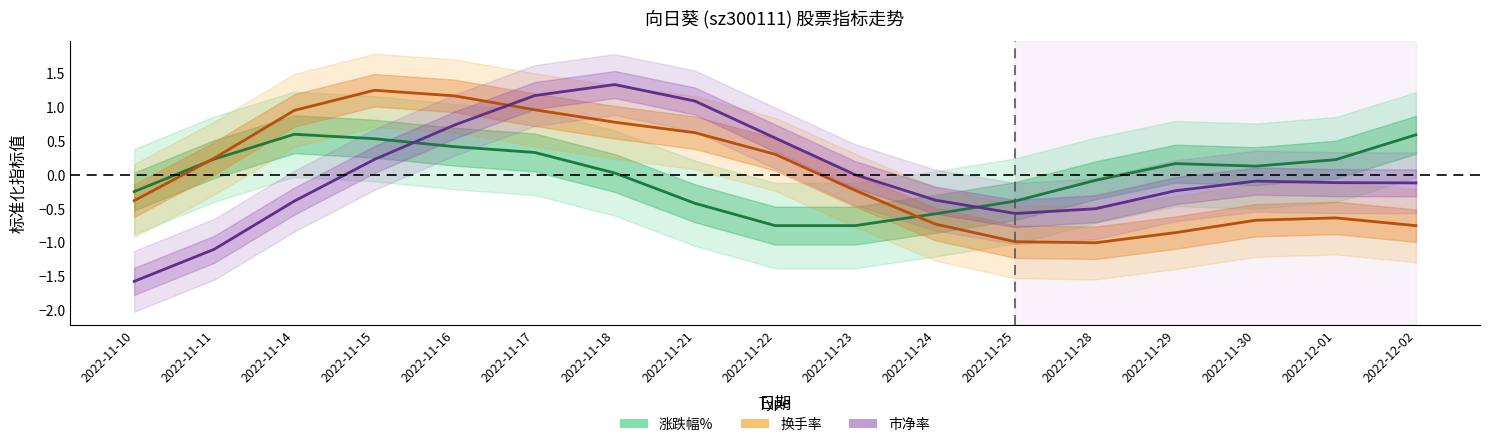

Does the chart have visible grid lines?

No